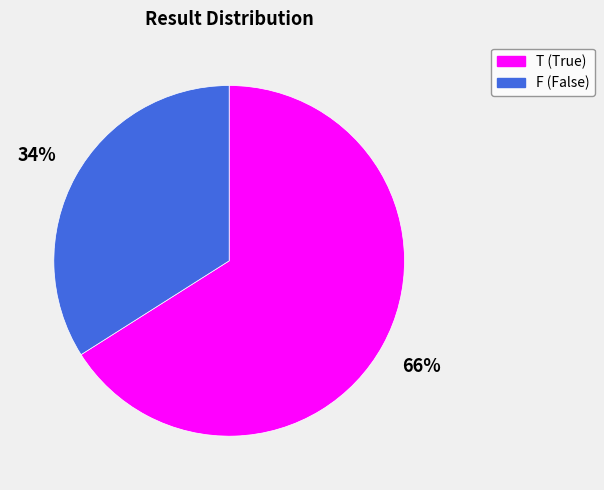

What is the smallest slice in the pie chart?

F